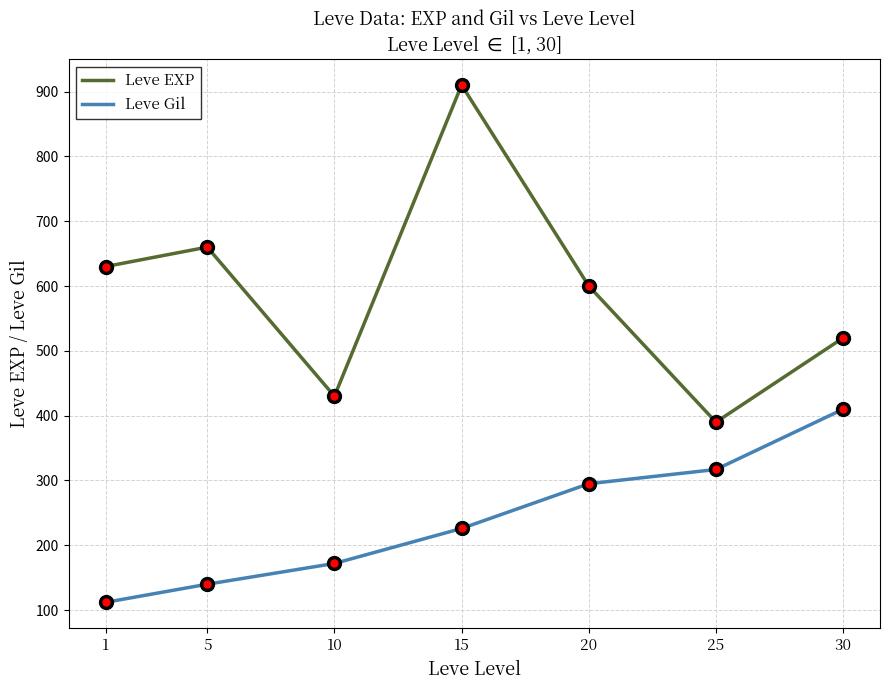

Reading left to right, list all the values displayed in this chart.

Leve EXP: 630	660	430	910	600	390	520
Leve Gil: 112	140	172	226	295	317	410